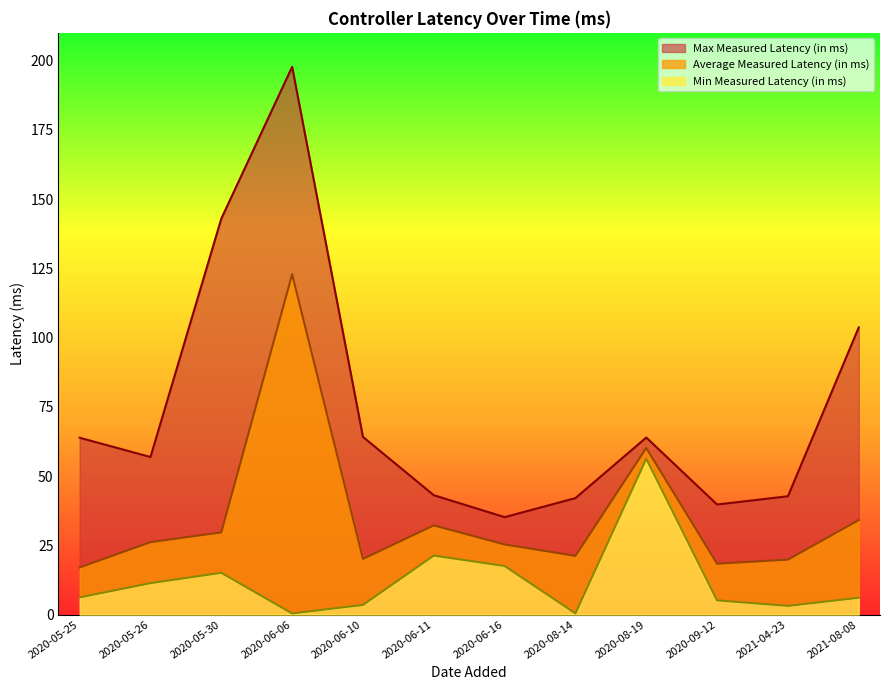

What is the difference between the Min Measured Latency (in ms) values at 2020-08-19 and 2021-04-23?

53.2